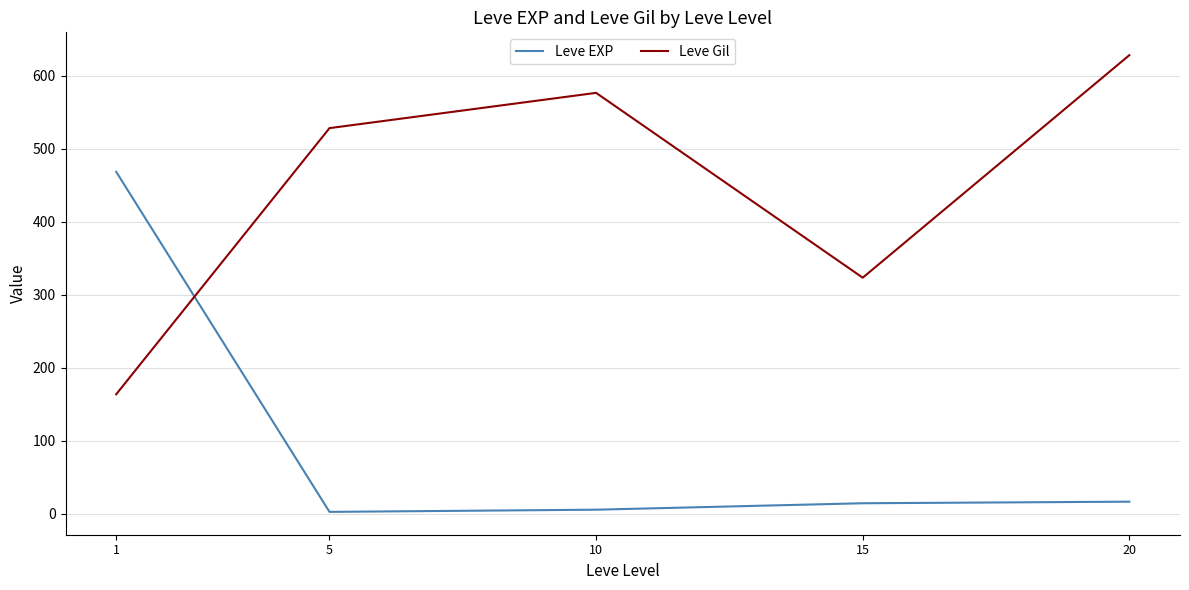

Which series has the largest total across all categories?

Leve Gil